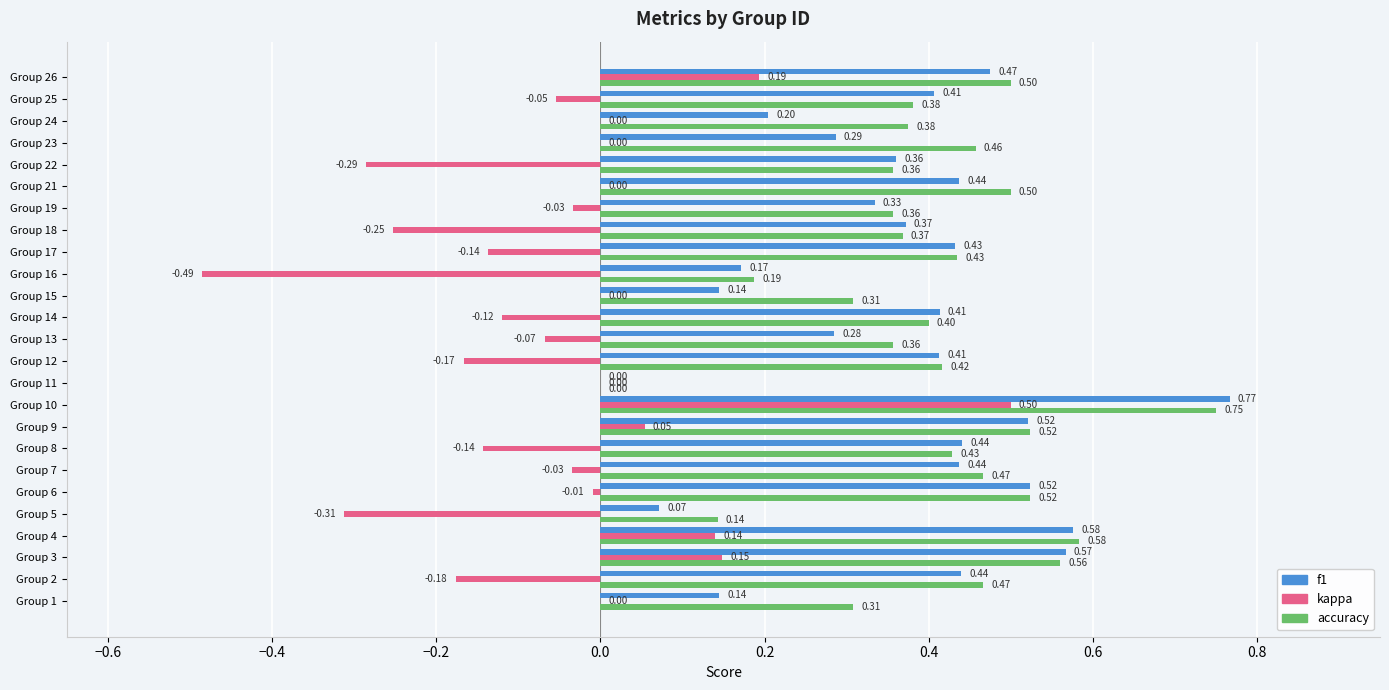

Is the value of accuracy at Group 15 greater than the value of kappa at Group 12?

Yes